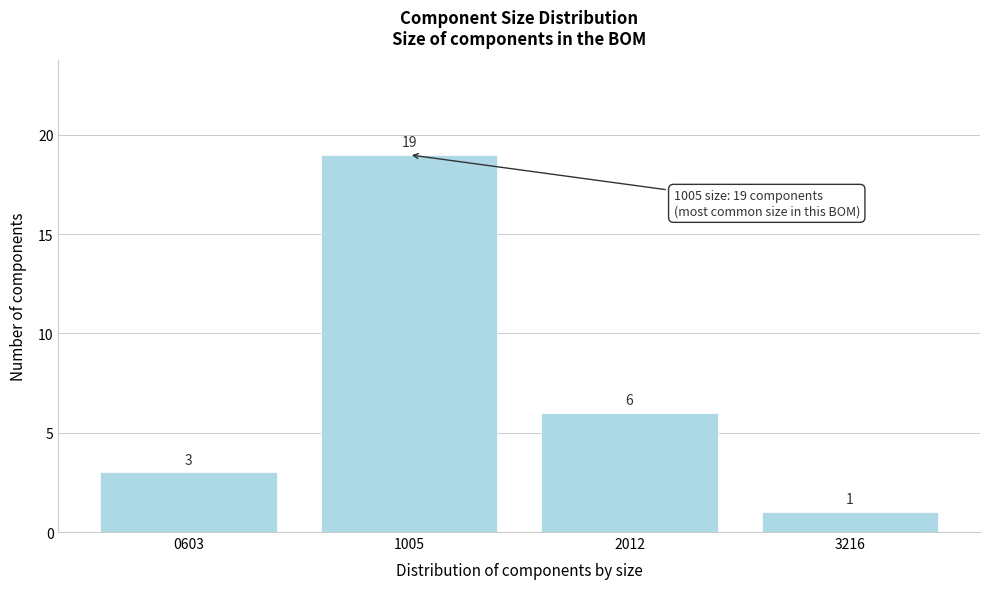

Reading right to left, what are all the values shown in this chart?

1	6	19	3